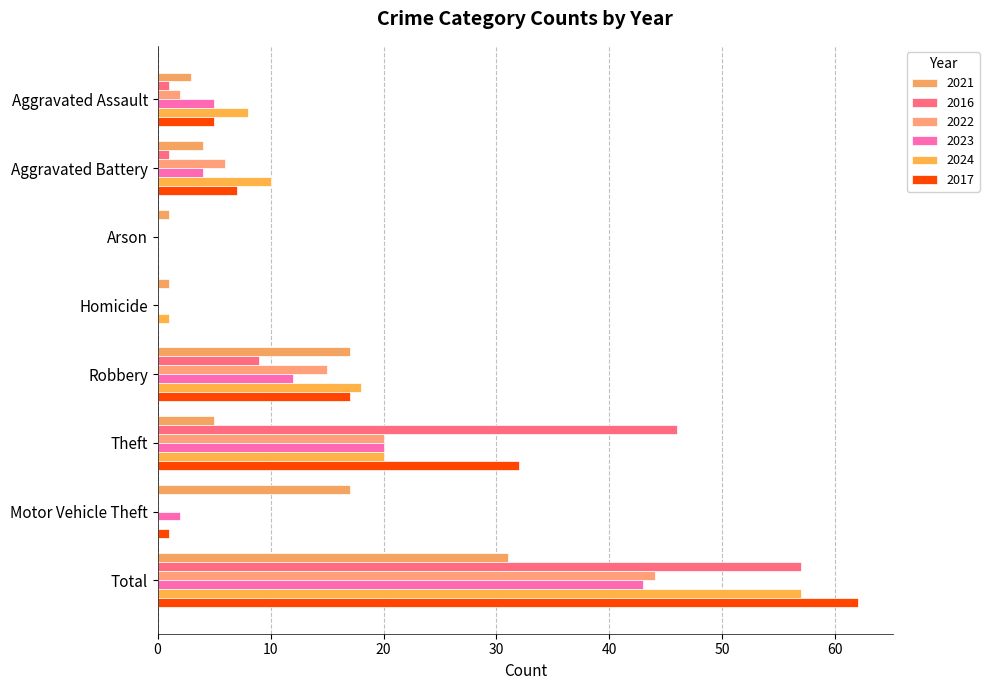

Count the number of data series in this chart.

6